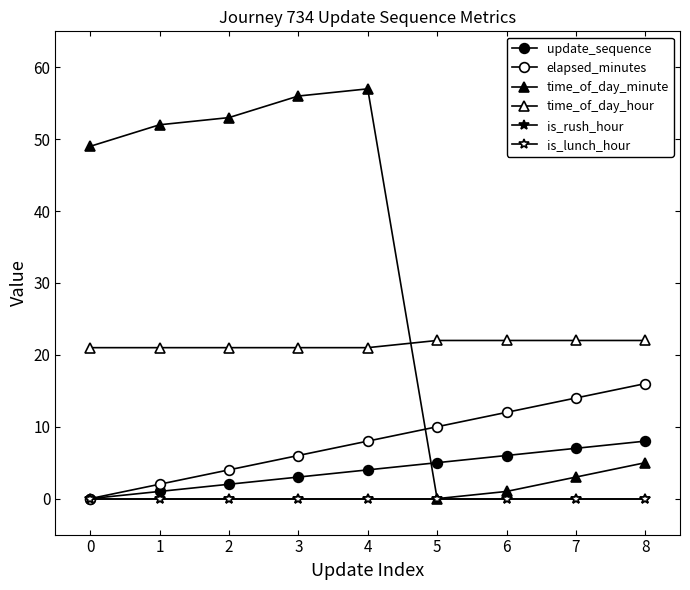

True or false: is_lunch_hour has a value of 0 at 3.

True